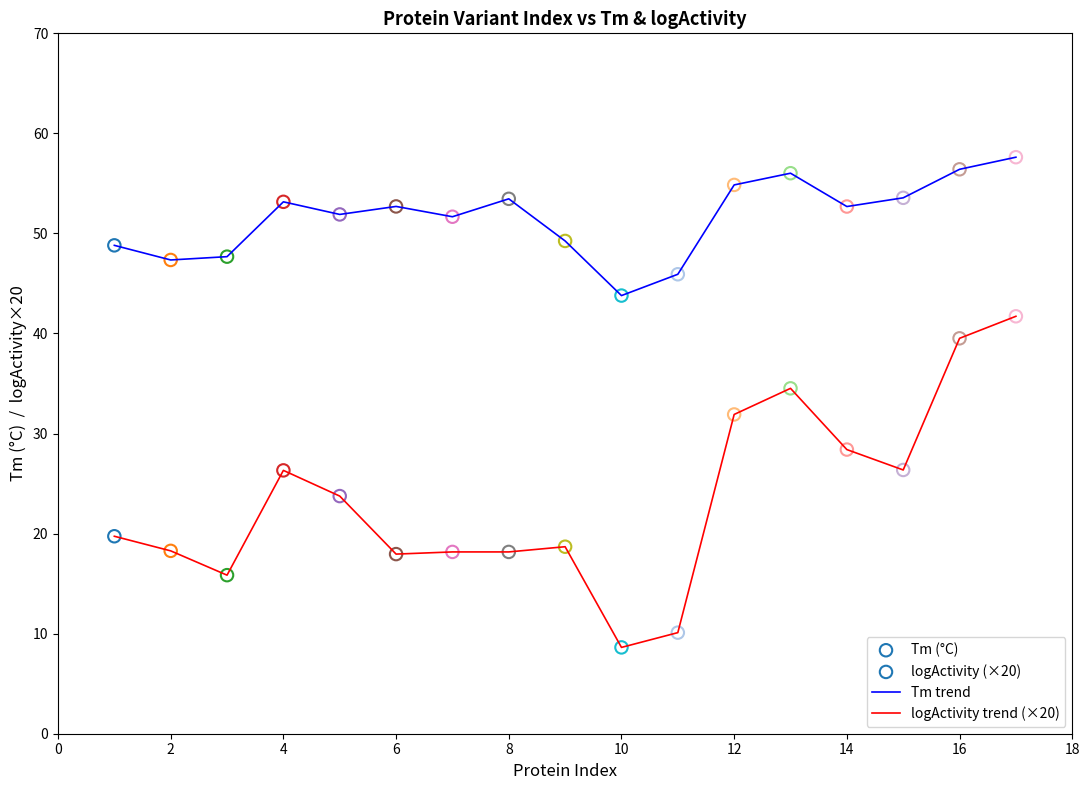

Which series has the largest total across all categories?

Tm trend